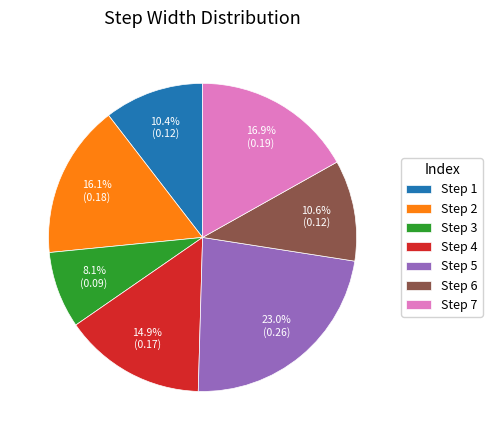

Which slice is the smallest?

Step 3